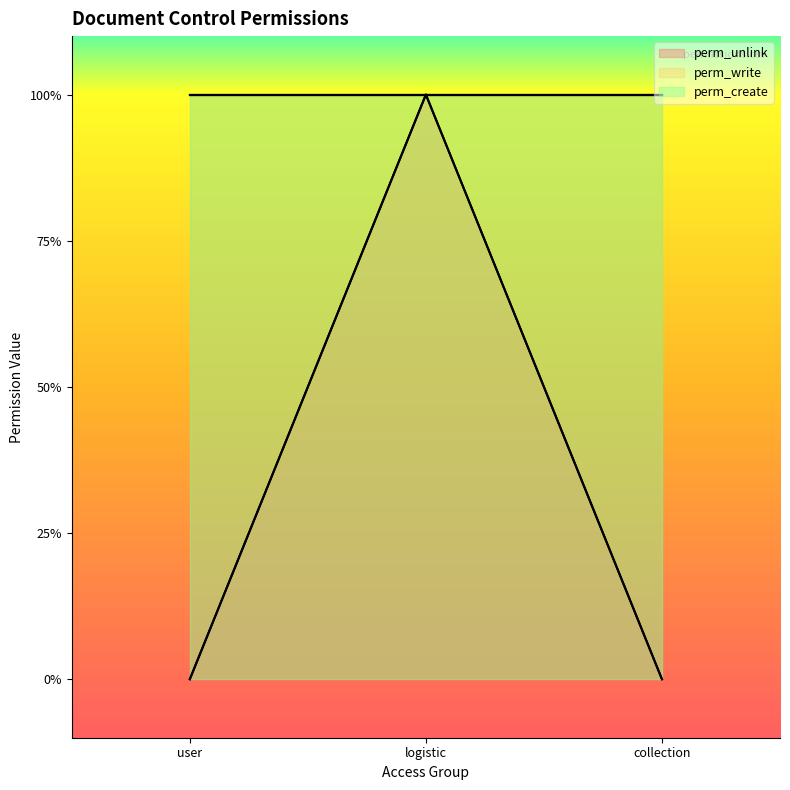

What position from the left is access_document_control_collectio?

3